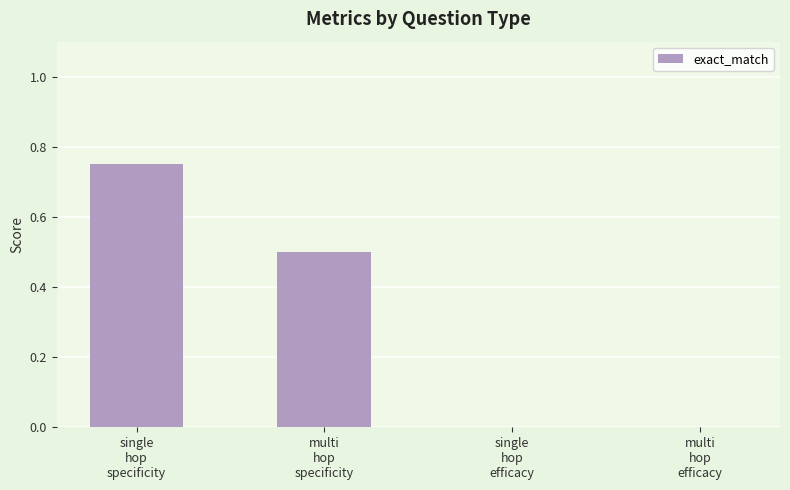

Is it true that the value at single
hop
efficacy is 0.0?

True